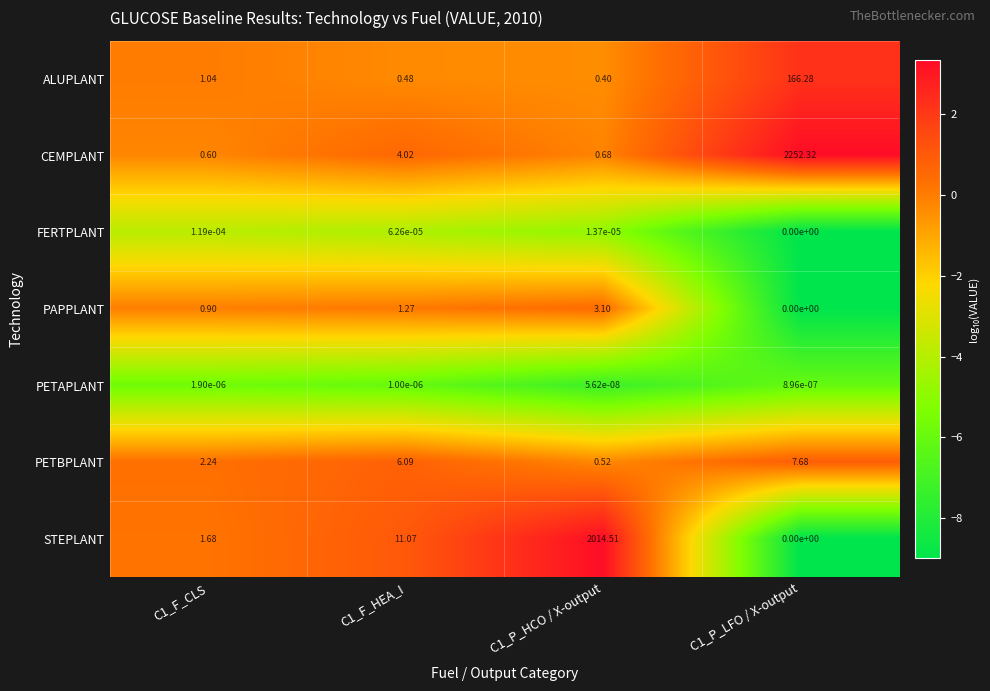

Which series changed the most between C1_F_CLS and C1_F_HEA_I?

STEPLANT